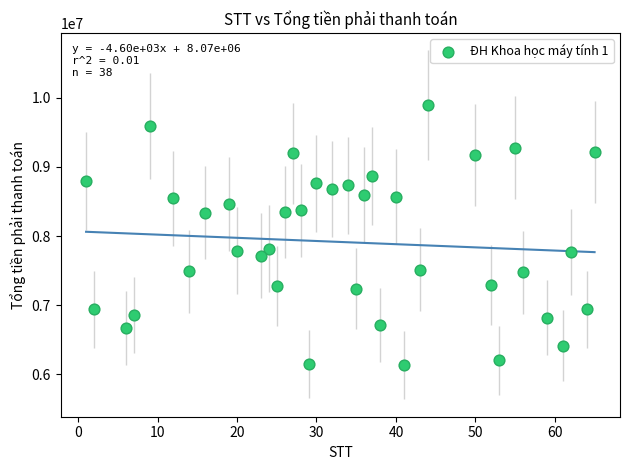

What is the range of Y values (max minus min)?

3758000